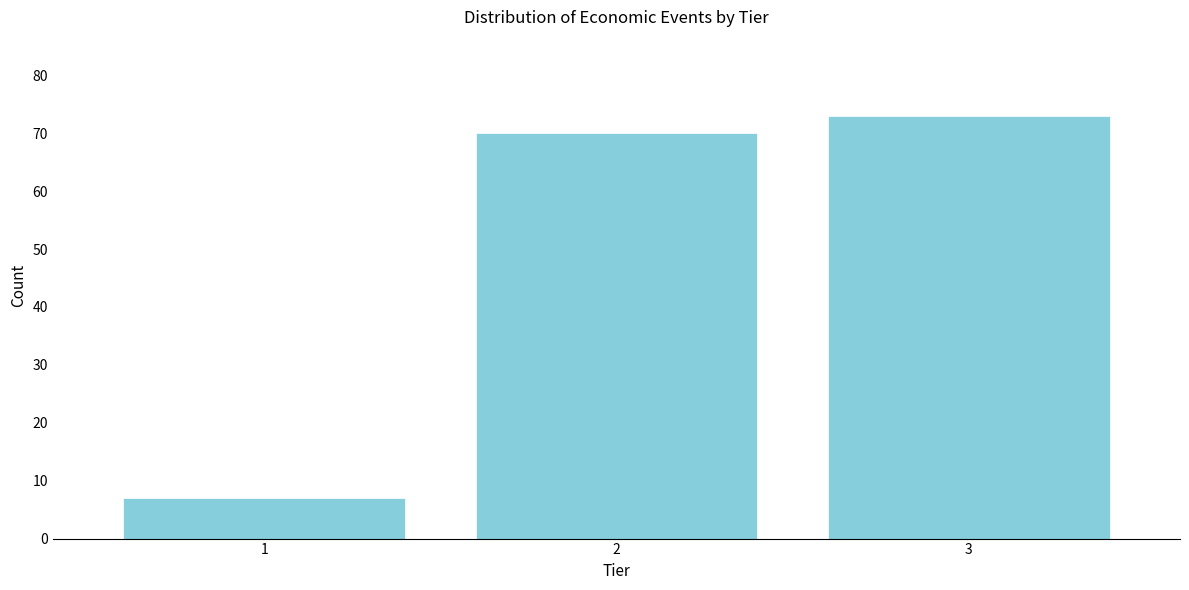

Reading right to left, list all the values displayed in this chart.

73	70	7